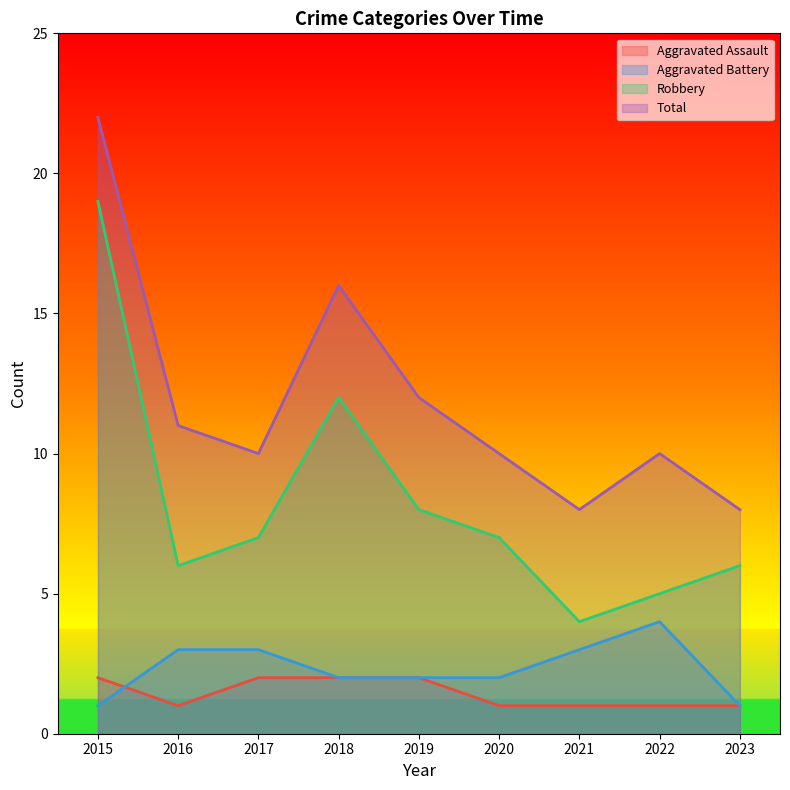

True or false: Aggravated Assault and Robbery cross at least once.

False